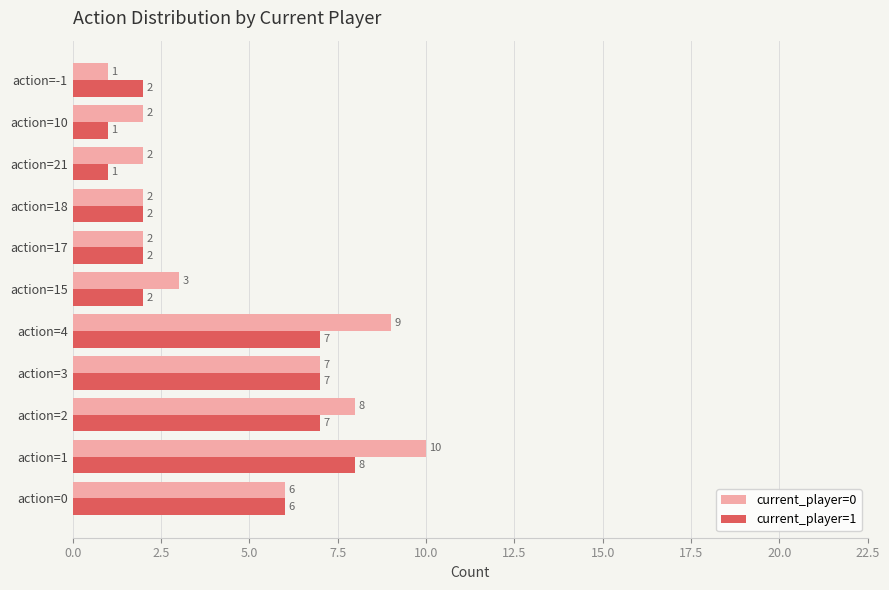

Between action=17 and action=10, which series saw the biggest shift?

current_player=1